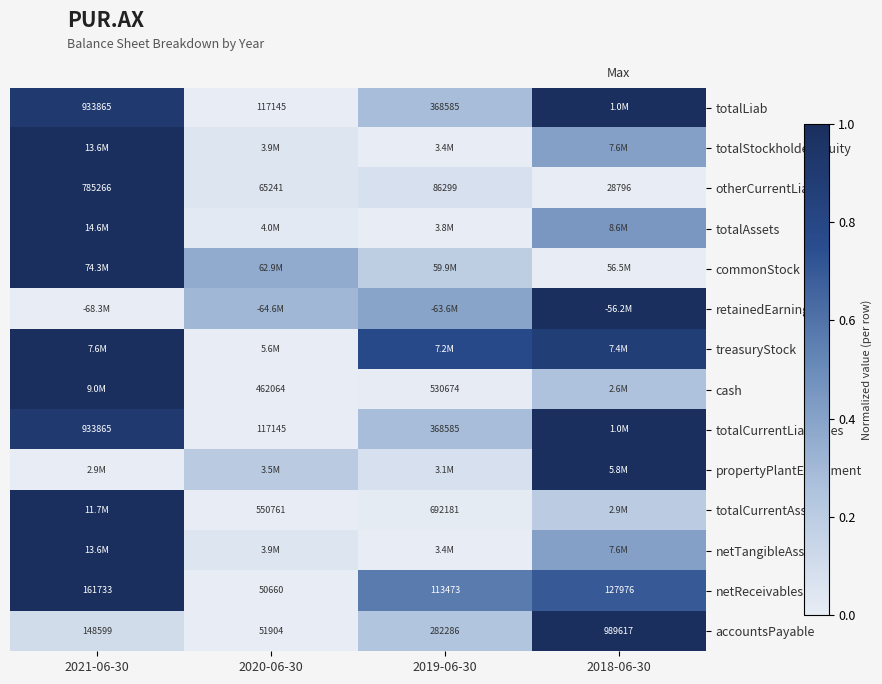

Is the value of accountsPayable at 2019-06-30 greater than the value of cash at 2019-06-30?

No